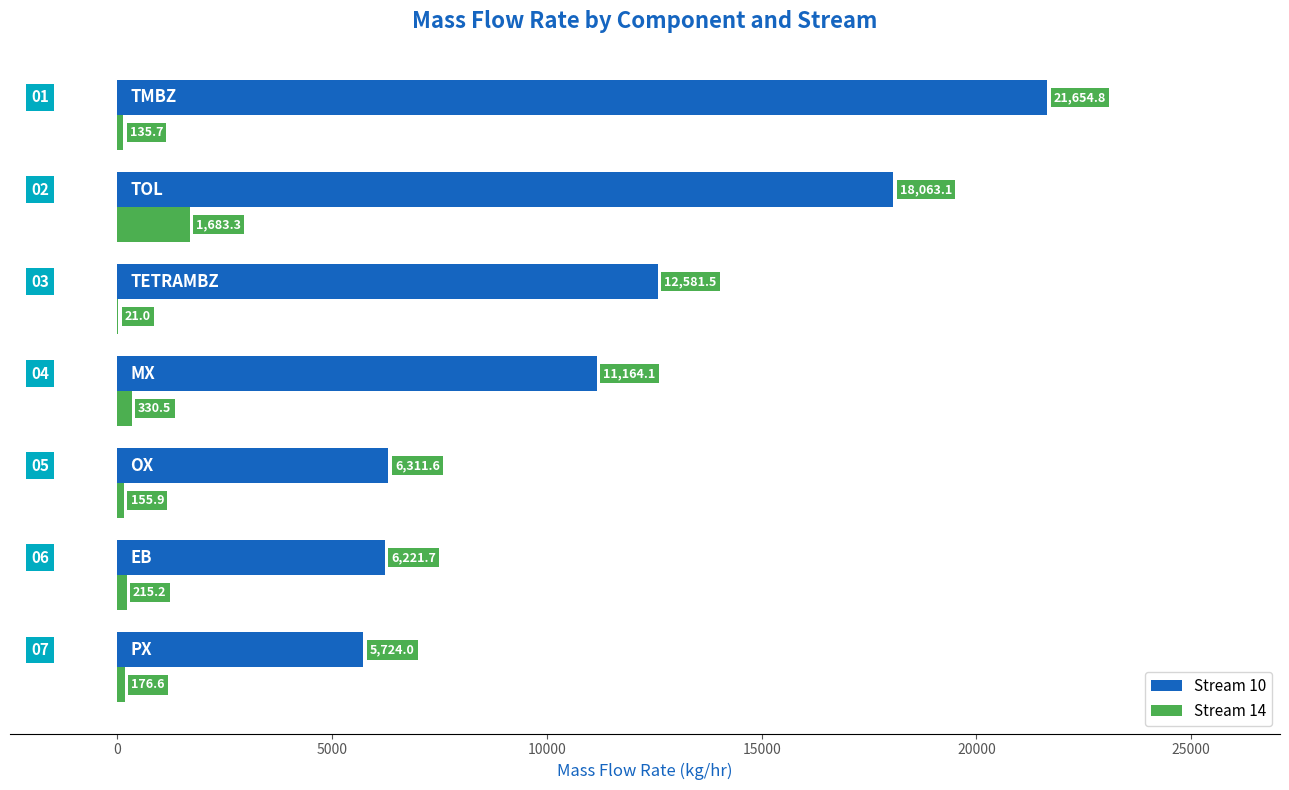

What is the highest value of the Stream 14 series?

1683.3